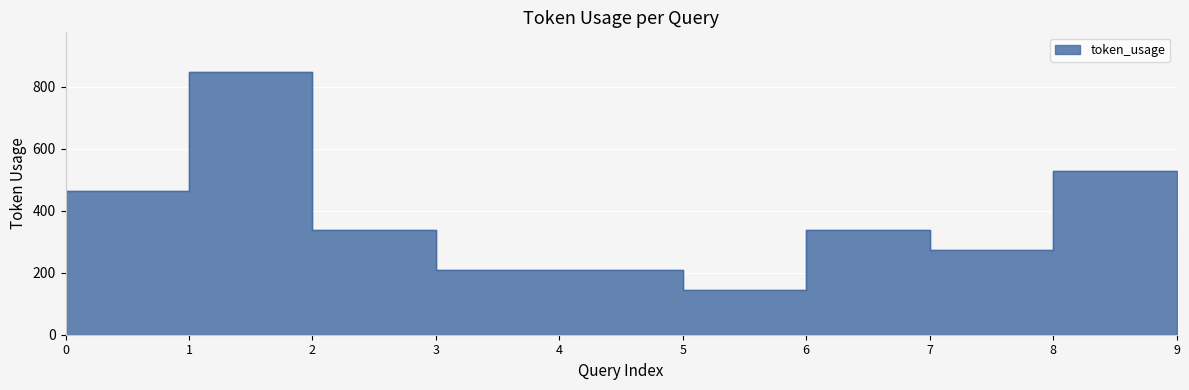

What is the change in value from 4 to 5?

-64